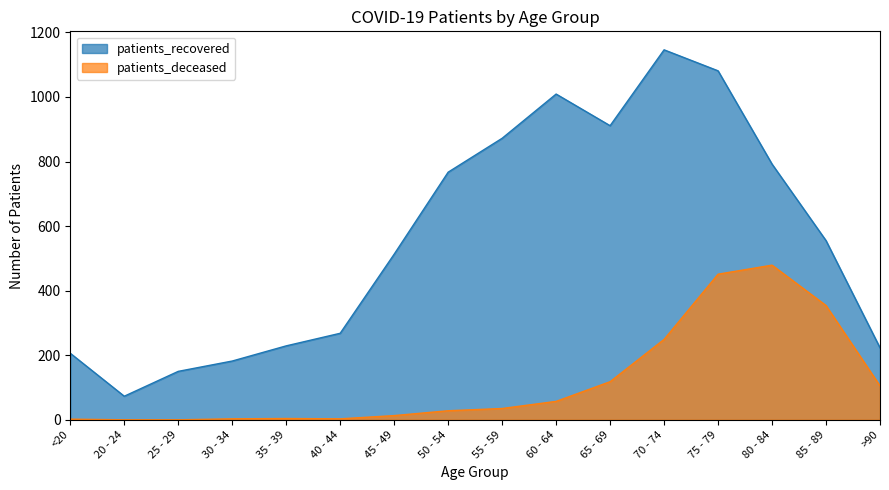

True or false: patients_recovered and patients_deceased intersect in this chart.

False